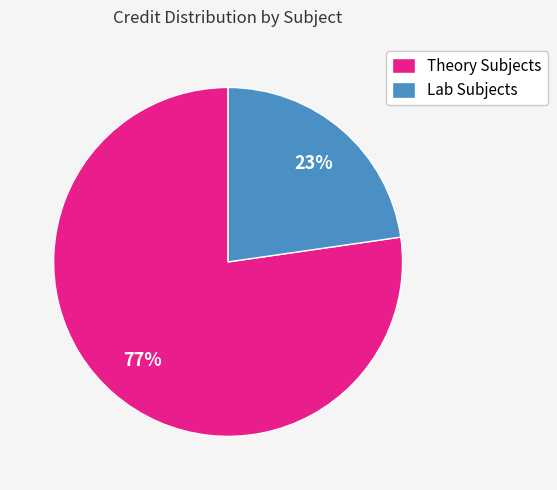

What percentage is the Lab Subjects slice, to the nearest percent?

23%